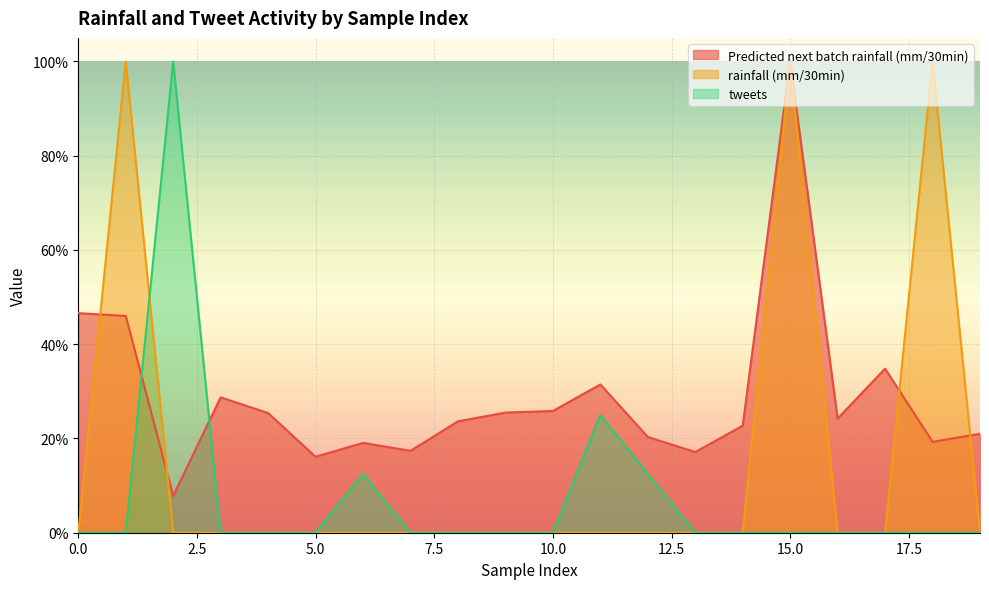

Reading left to right, transcribe all the data shown in this chart.

Predicted next batch rainfall (mm/30min): 0=0.5	1=0.5	2=0.1	3=0.3	4=0.3	5=0.2	6=0.2	7=0.2	8=0.2	9=0.3	10=0.3	11=0.3	12=0.2	13=0.2	14=0.2	15=1.0	16=0.2	17=0.3	18=0.2	19=0.2
rainfall (mm/30min): 0=0.0	1=1.0	2=0.0	3=0.0	4=0.0	5=0.0	6=0.0	7=0.0	8=0.0	9=0.0	10=0.0	11=0.0	12=0.0	13=0.0	14=0.0	15=1.0	16=0.0	17=0.0	18=1.0	19=0.0
tweets: 0=0.0	1=0.0	2=1.0	3=0.0	4=0.0	5=0.0	6=0.1	7=0.0	8=0.0	9=0.0	10=0.0	11=0.2	12=0.1	13=0.0	14=0.0	15=0.0	16=0.0	17=0.0	18=0.0	19=0.0